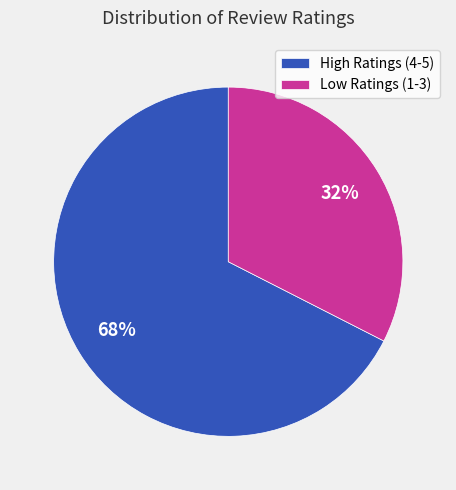

How many slices are in this pie chart?

2